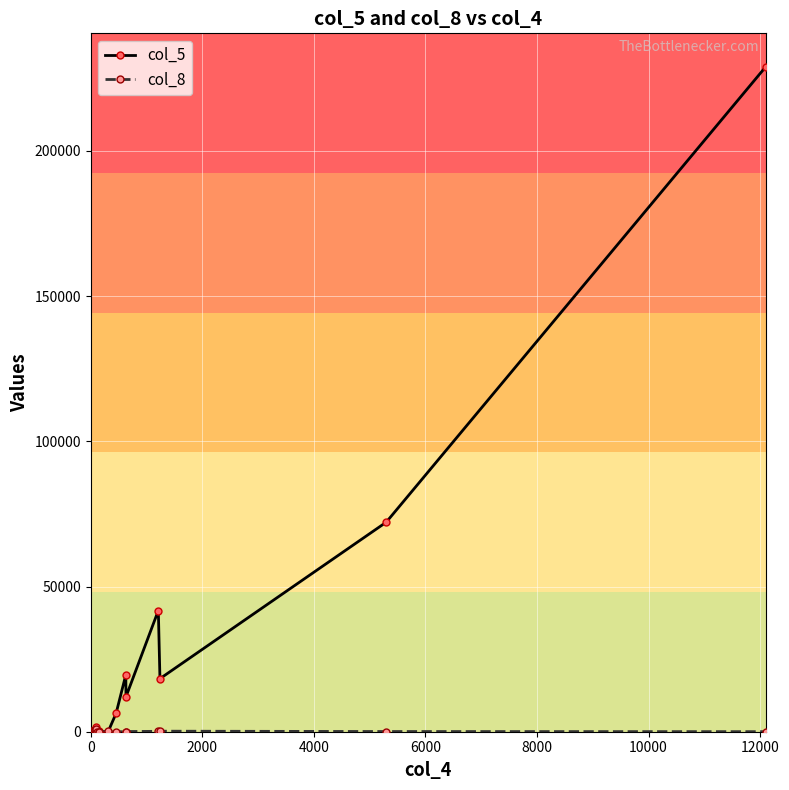

Reading left to right, transcribe all the data shown in this chart.

col_5: 1	22	4	43	8	41	14	50	6	41	66	72	32	31	49	54	163	471	15	1551	200	75	133	20	6338	19580	12022	41737	18272	72131	229018
col_8: 1	0	7	13	13	10	20	4	19	16	196	154	14	24	19	2	26	530	39	1047	24	6	42	130	1	2	61	138	184	66	18